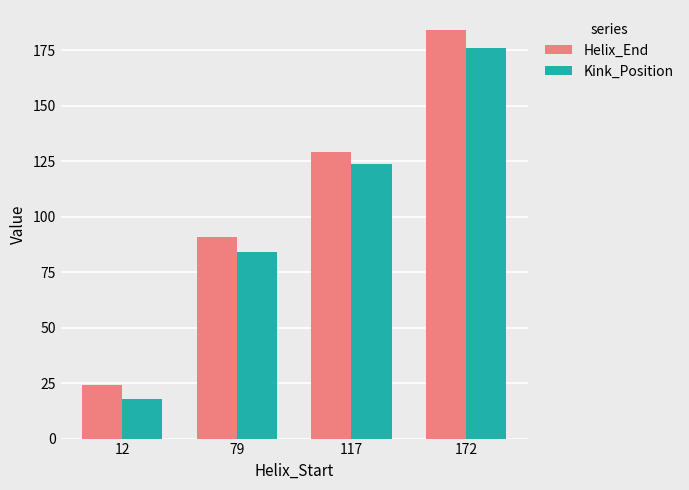

What is the sum of all Kink_Position values?

402